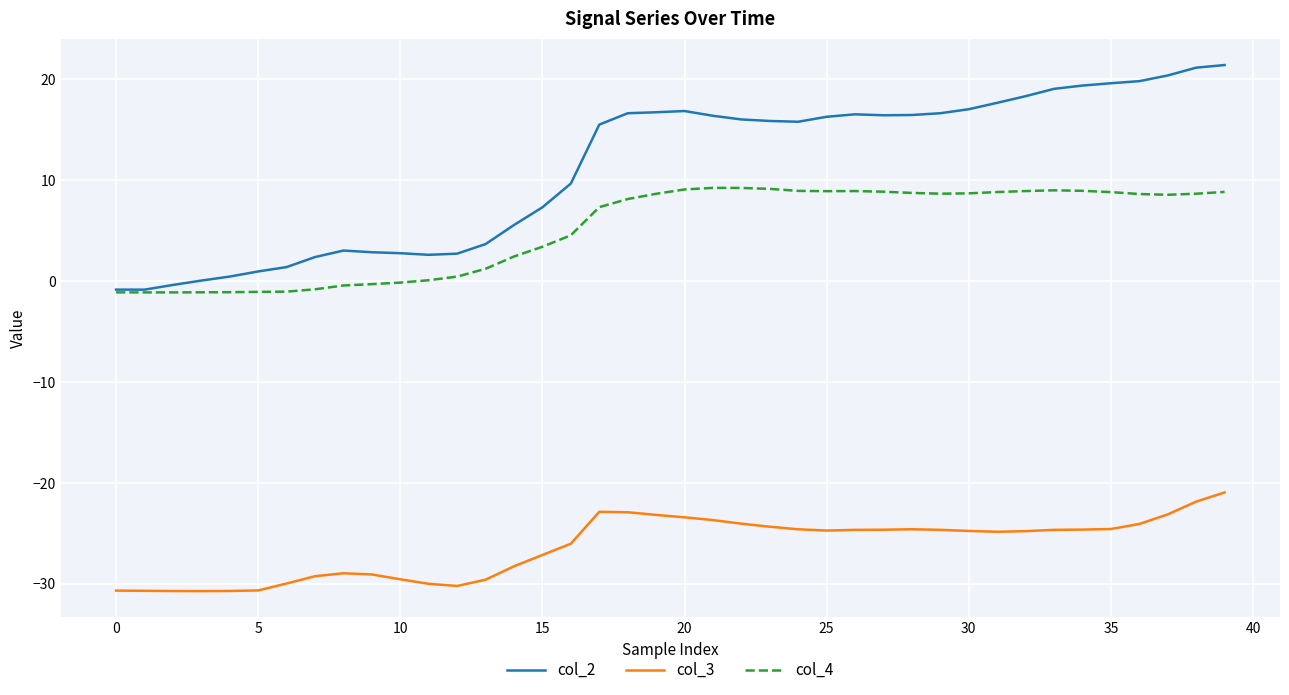

True or false: col_3 and col_2 cross at least once.

False